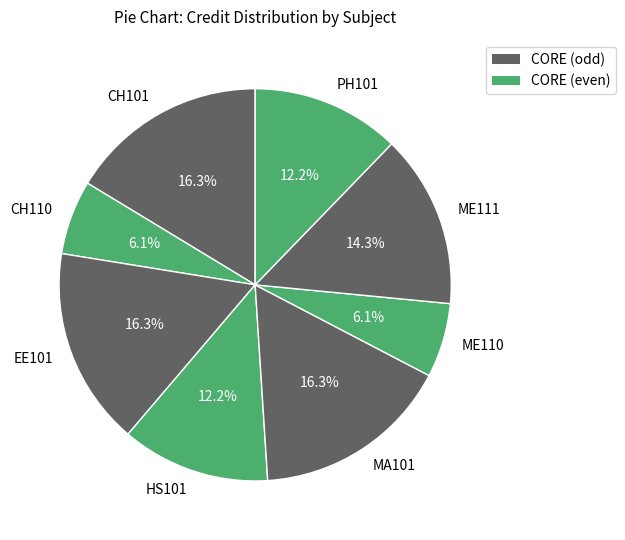

Approximately how many times larger is the value at EE101 compared to CH101?

1.0